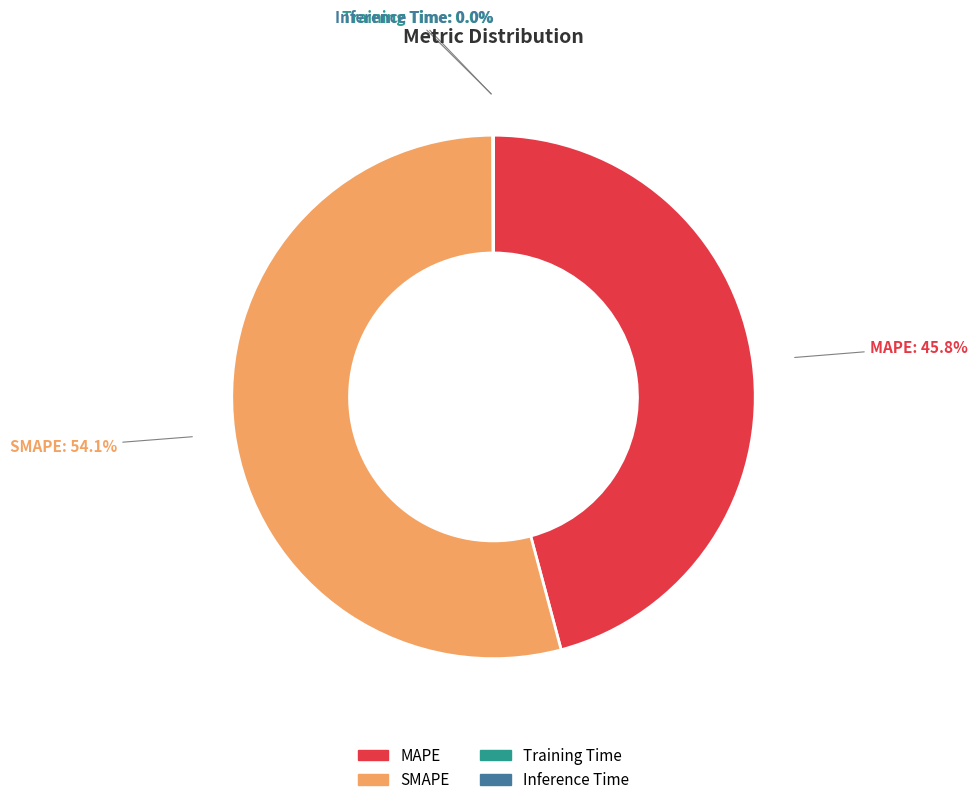

Combined, do MAPE and SMAPE account for over 50%?

Yes